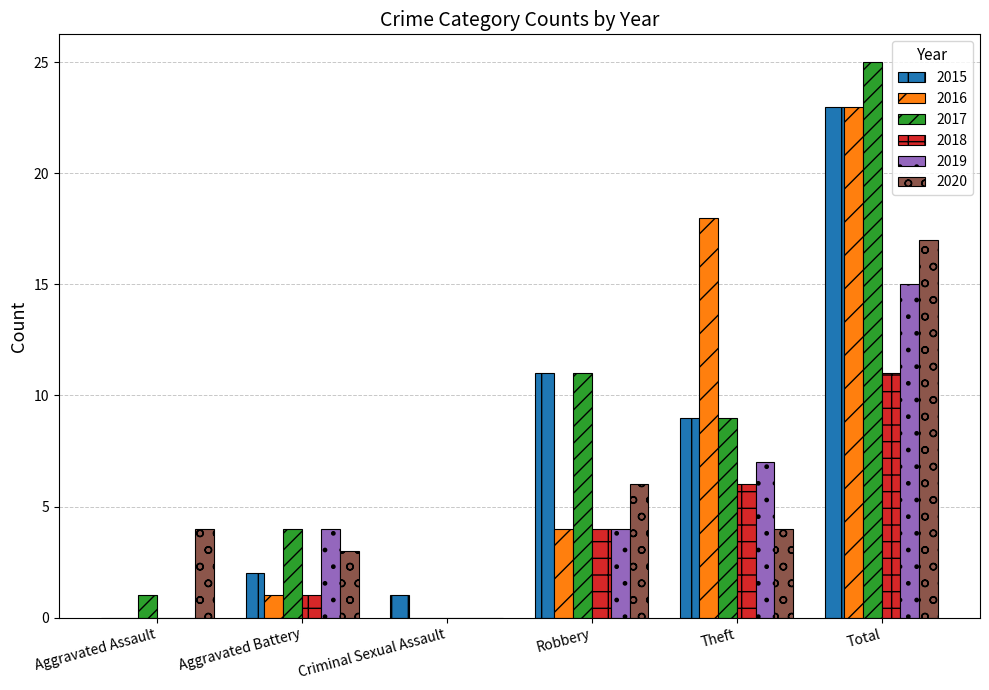

Which category has the highest value in the 2016 series?

Total